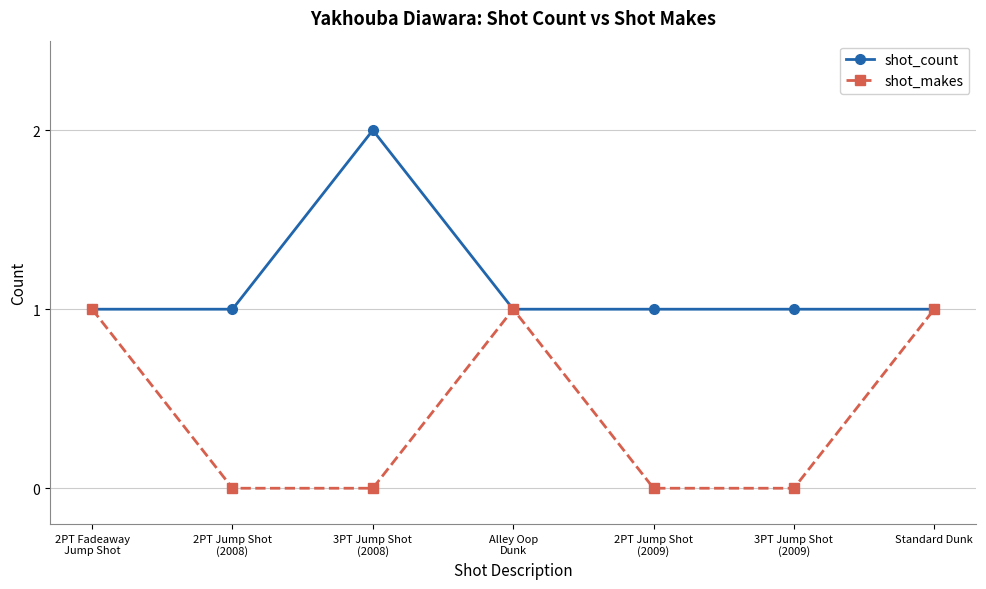

True or false: shot_count has a value of 1 at Alley Oop
Dunk.

True